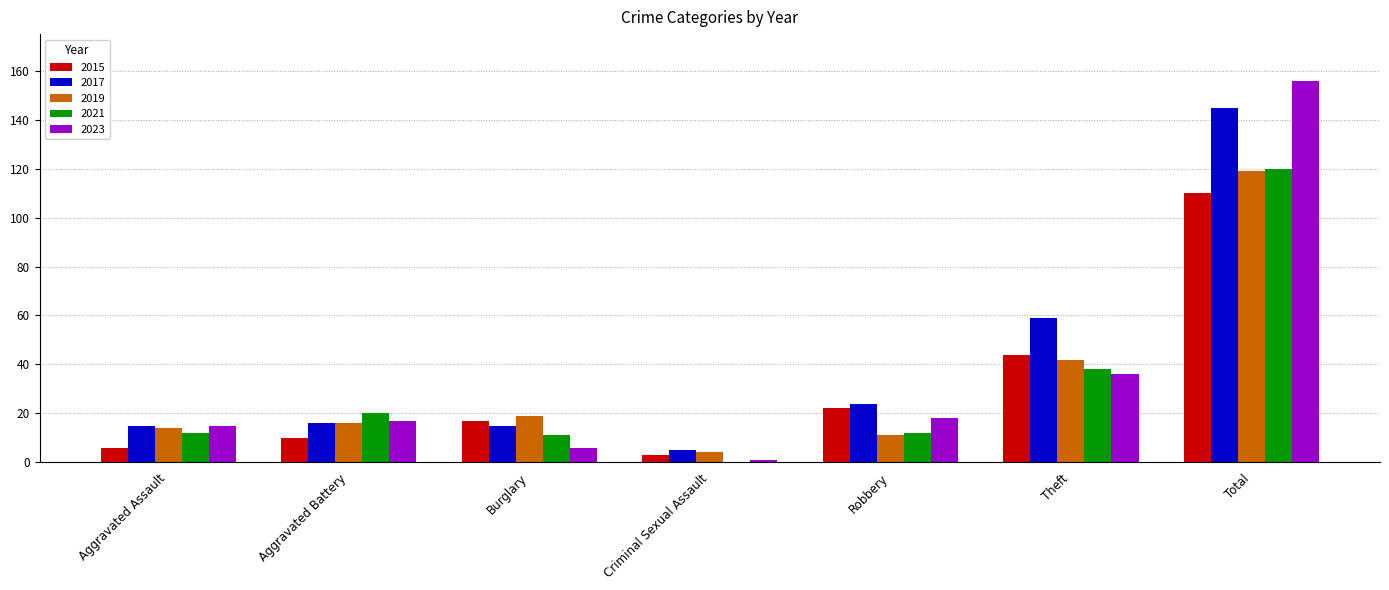

What are all the series names shown in the legend?

2015, 2017, 2019, 2021, 2023